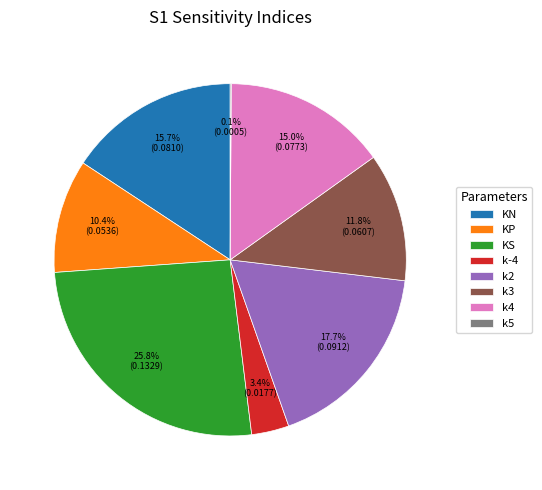

Does any single category account for the majority?

No